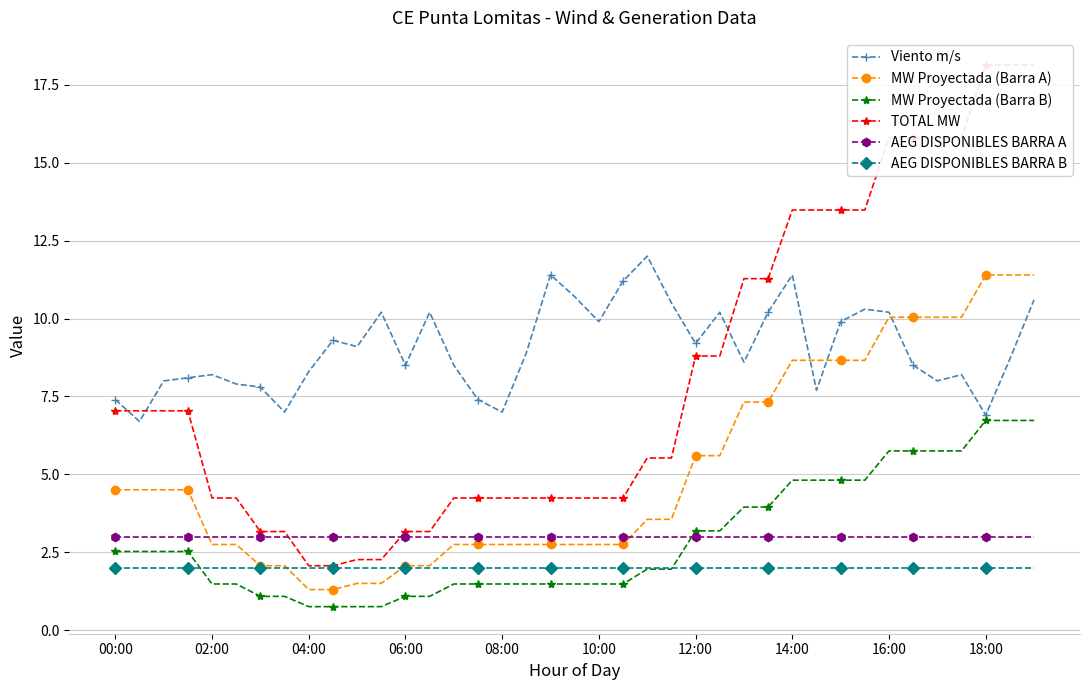

True or false: AEG DISPONIBLES BARRA A and MW Proyectada (Barra B) intersect in this chart.

True